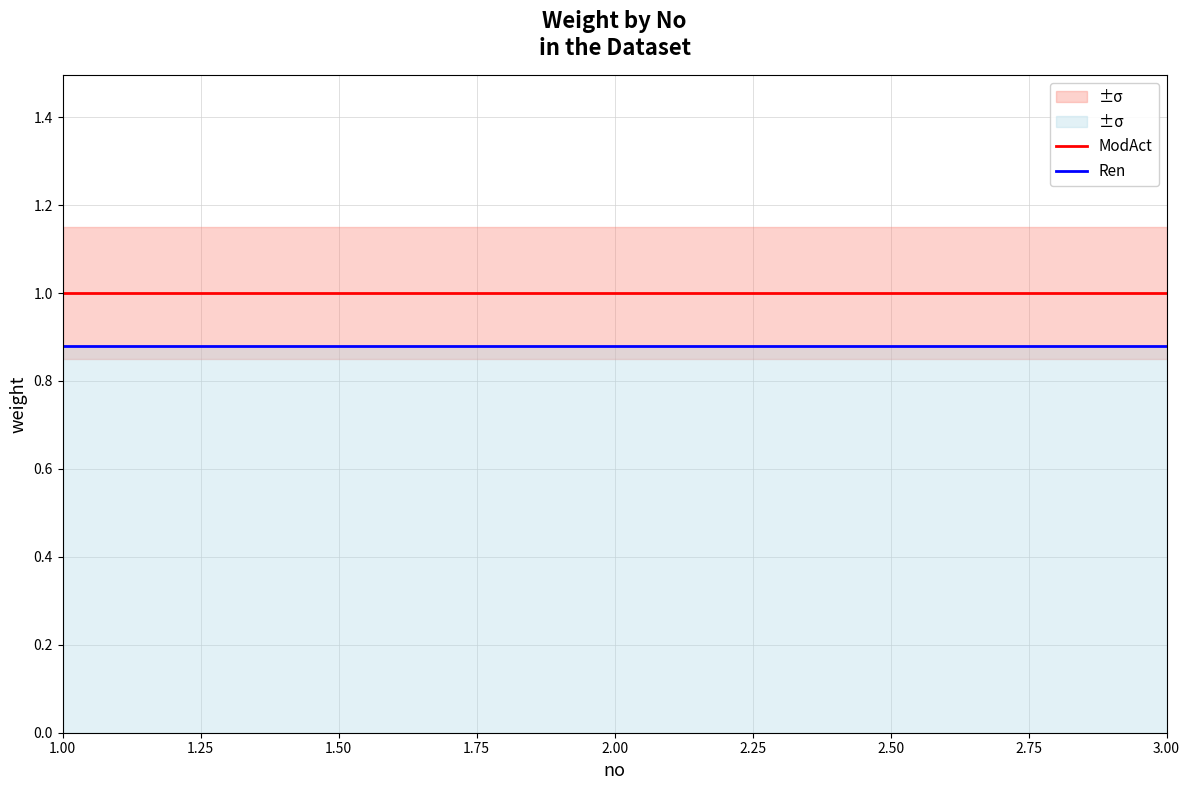

True or false: ModAct has a value of 1.0 at 3.00.

True